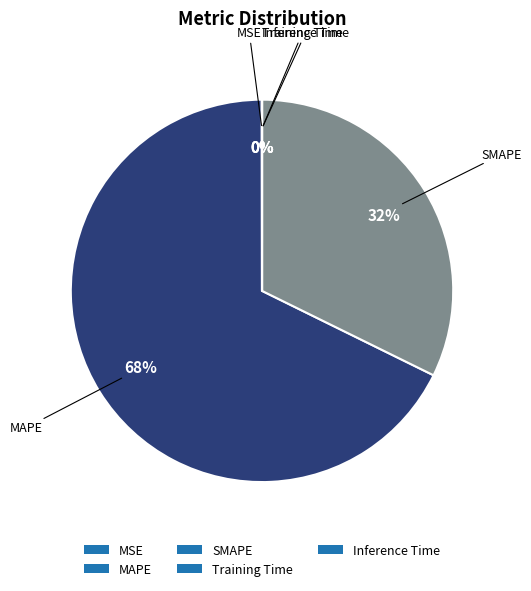

To the nearest percent, what is the difference between the largest and smallest slice percentages?

68%